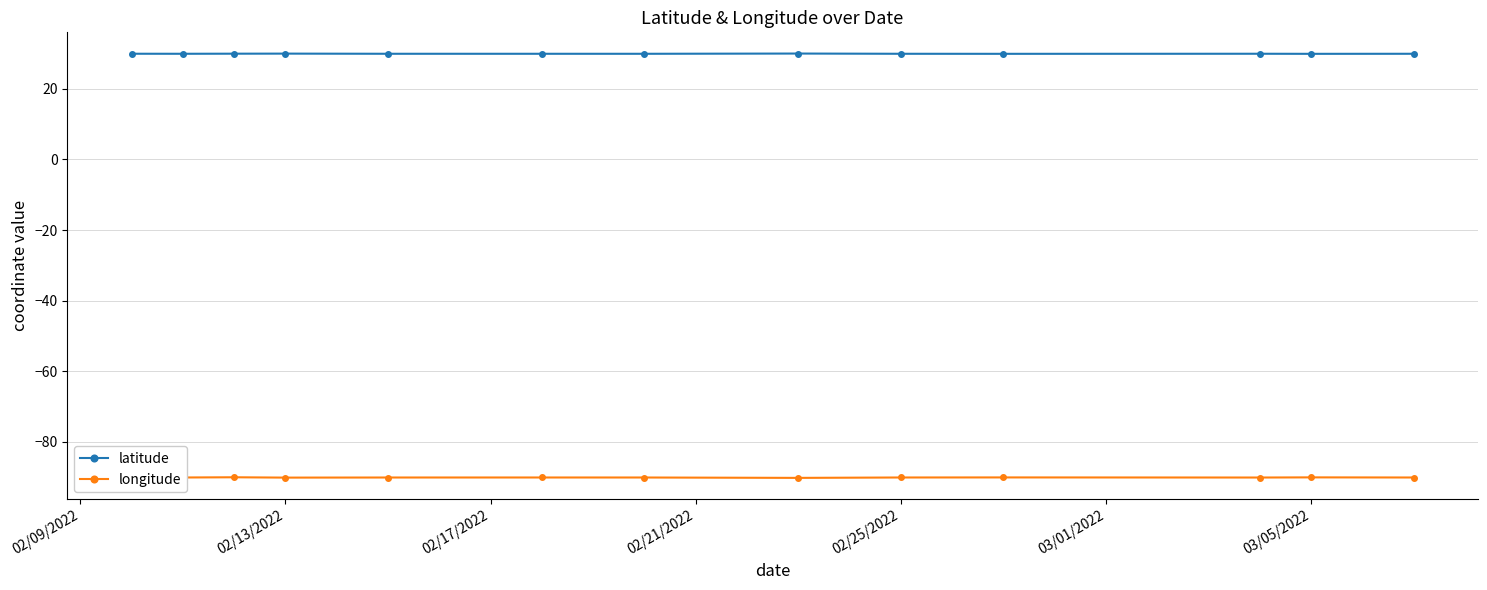

What is the average value of the latitude series?

29.9